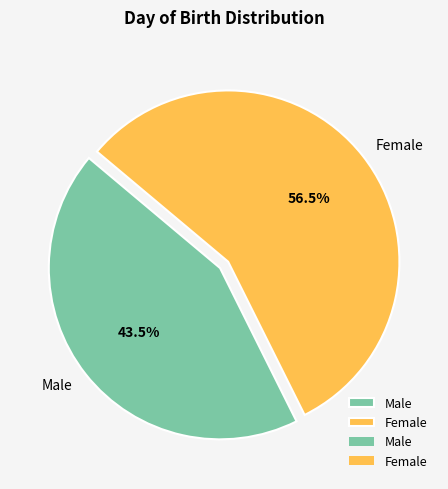

Which category accounts for the majority?

Female